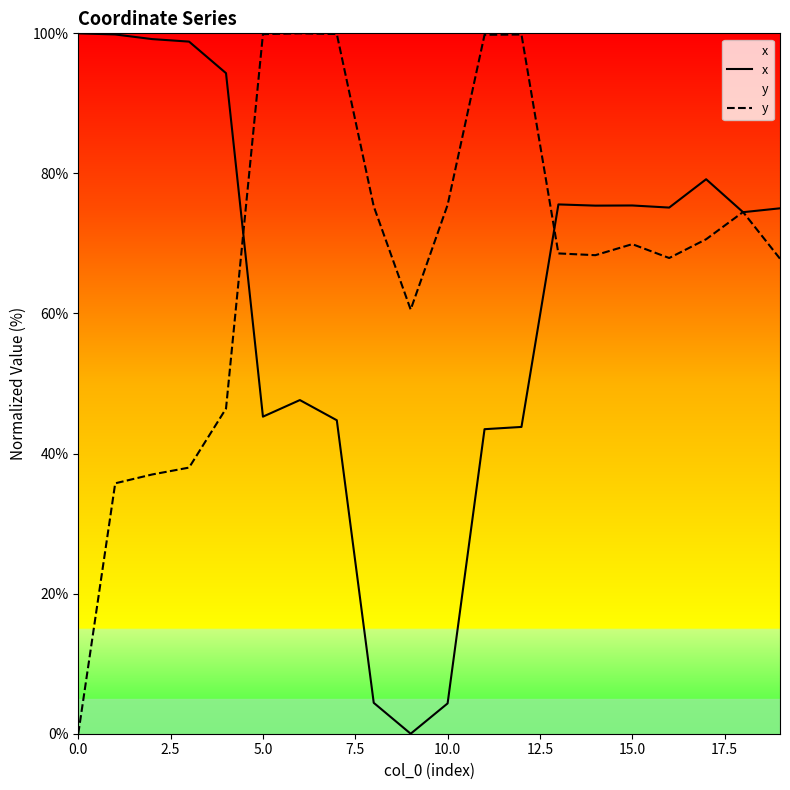

Is it true that y equals 60.6 at 9?

True